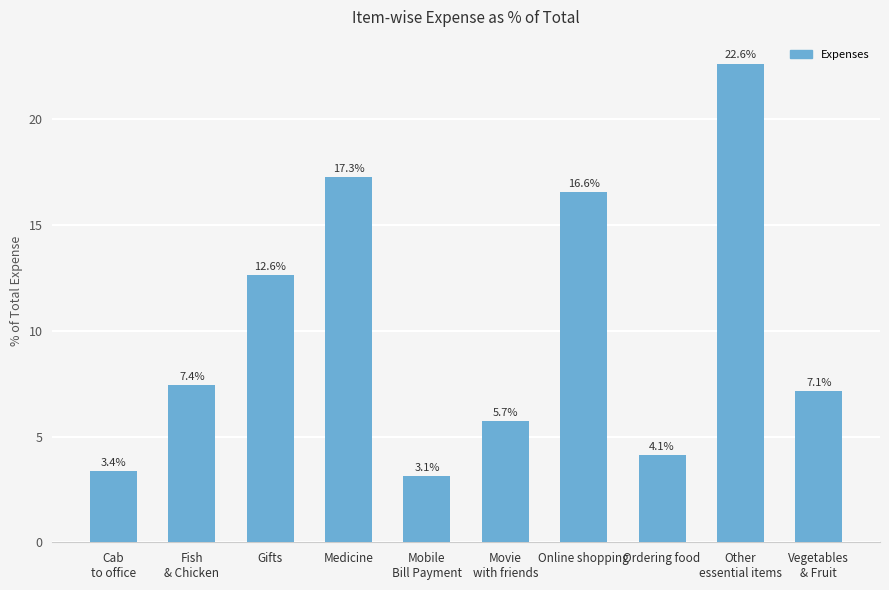

Is it true that the value at Gifts is 5.4?

False